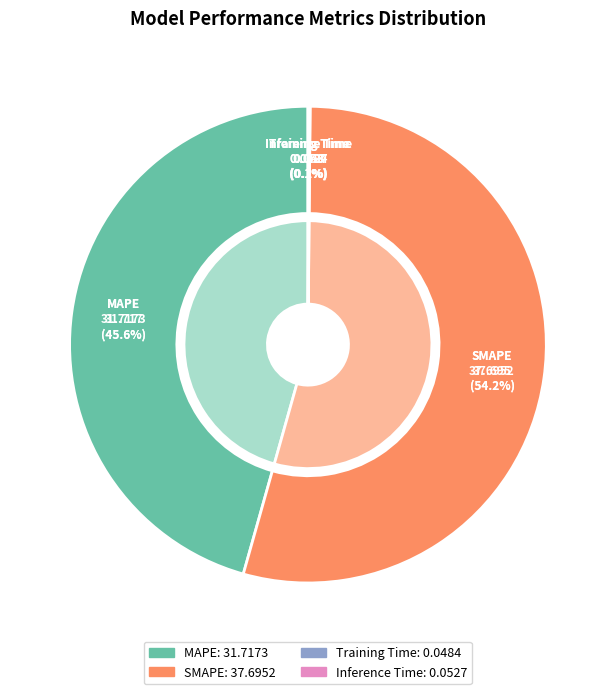

What percentage is the MAPE slice, to the nearest percent?

46%